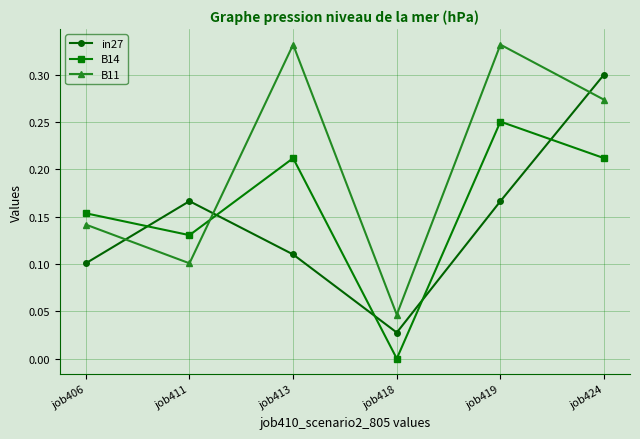

What is the sum of all B11 values?

1.2